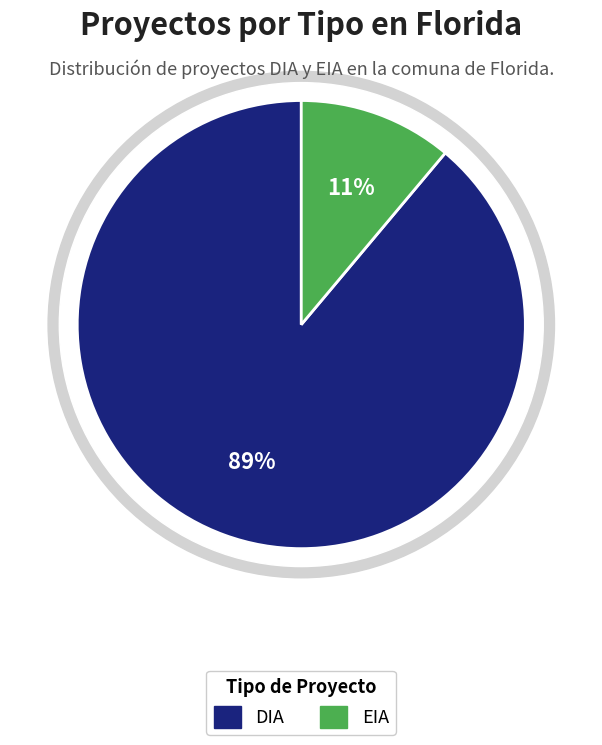

How many segments does this pie chart have?

2